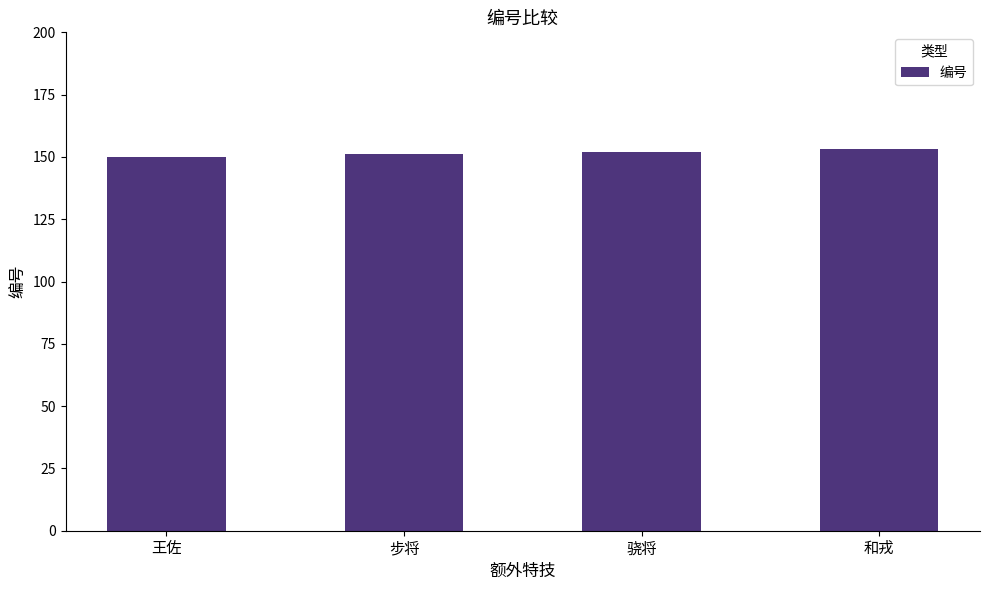

What is the value of the 3rd bar from the left?

152